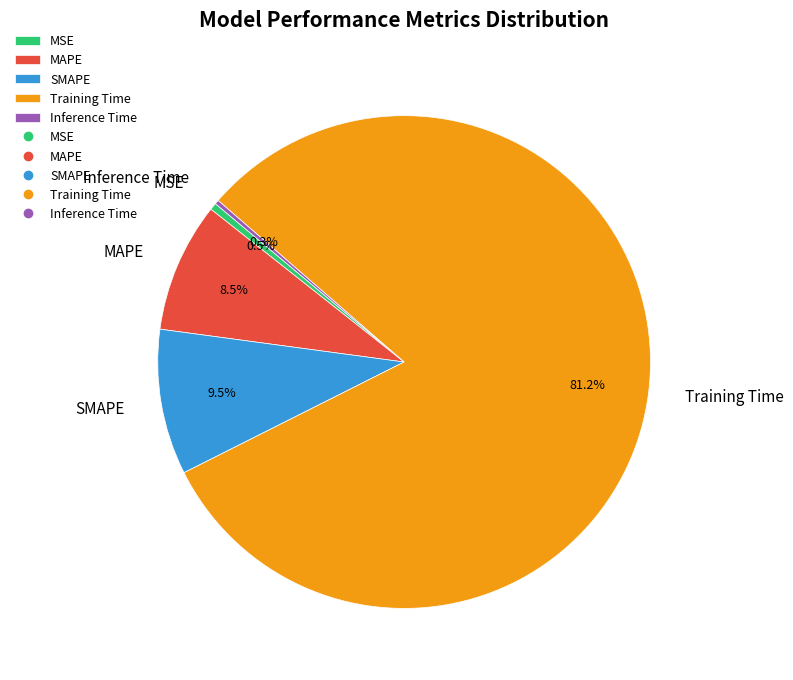

Which slice represents more than half of the pie?

Training Time